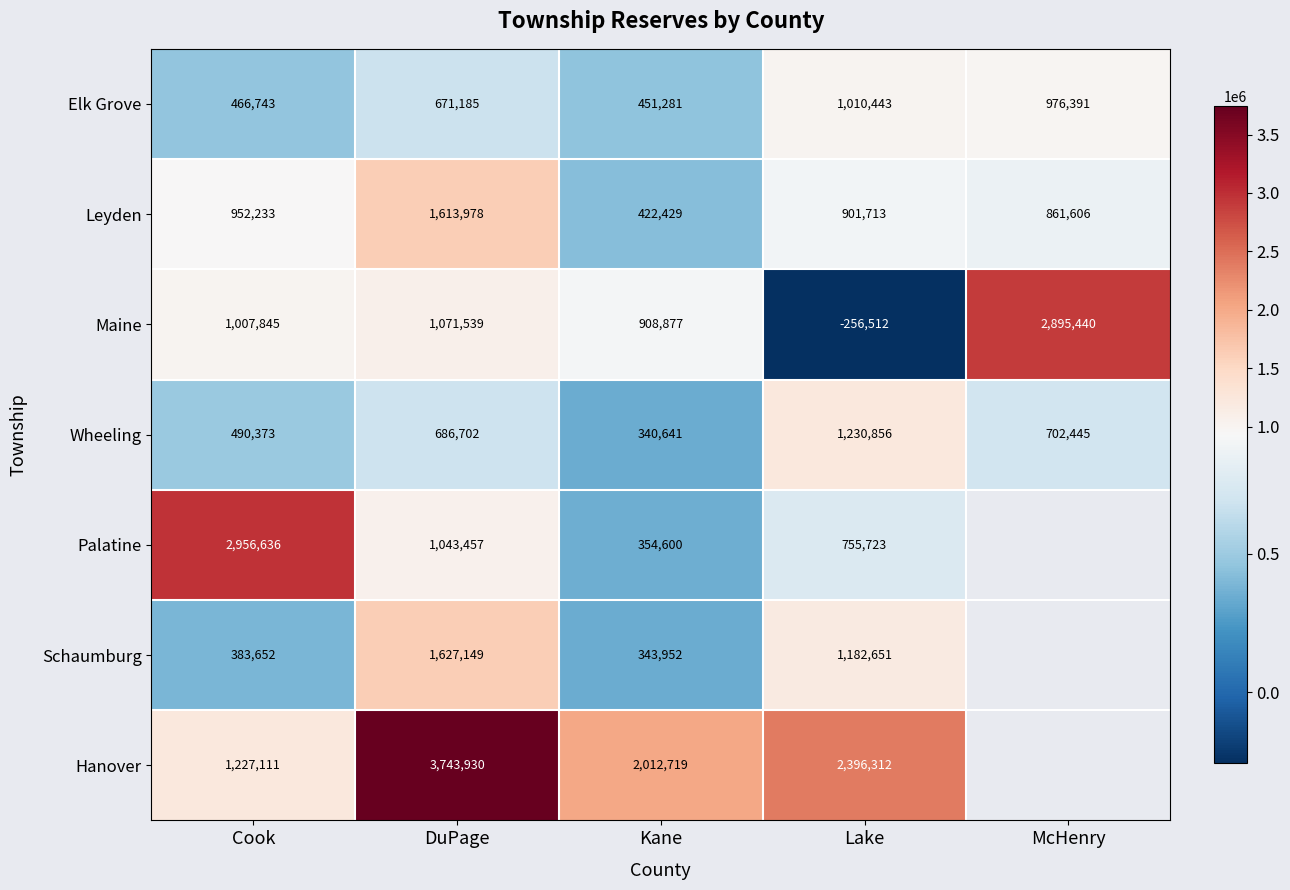

At how many categories does at least one series exceed 2495130?

3